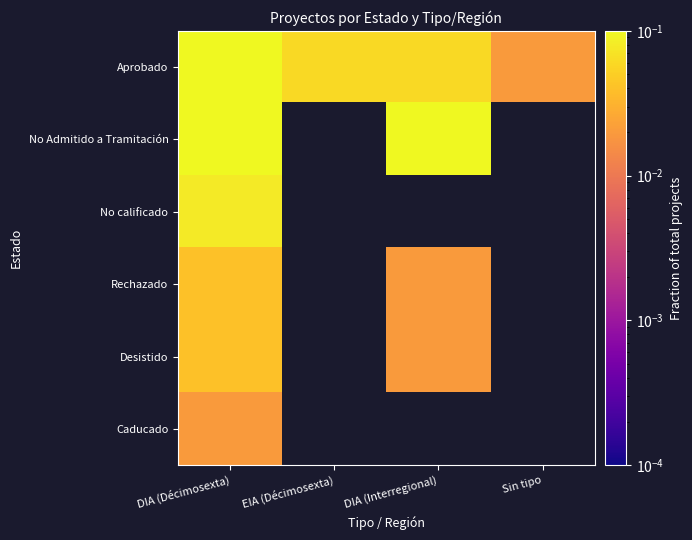

Which has a higher value, DIA (Interregional) or Sin tipo?

DIA (Interregional)